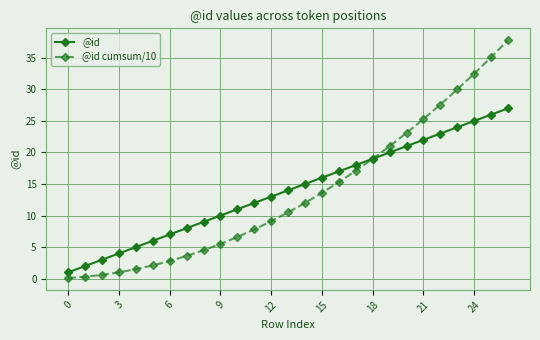

True or false: @id has more than 0 points higher than both neighbors.

False